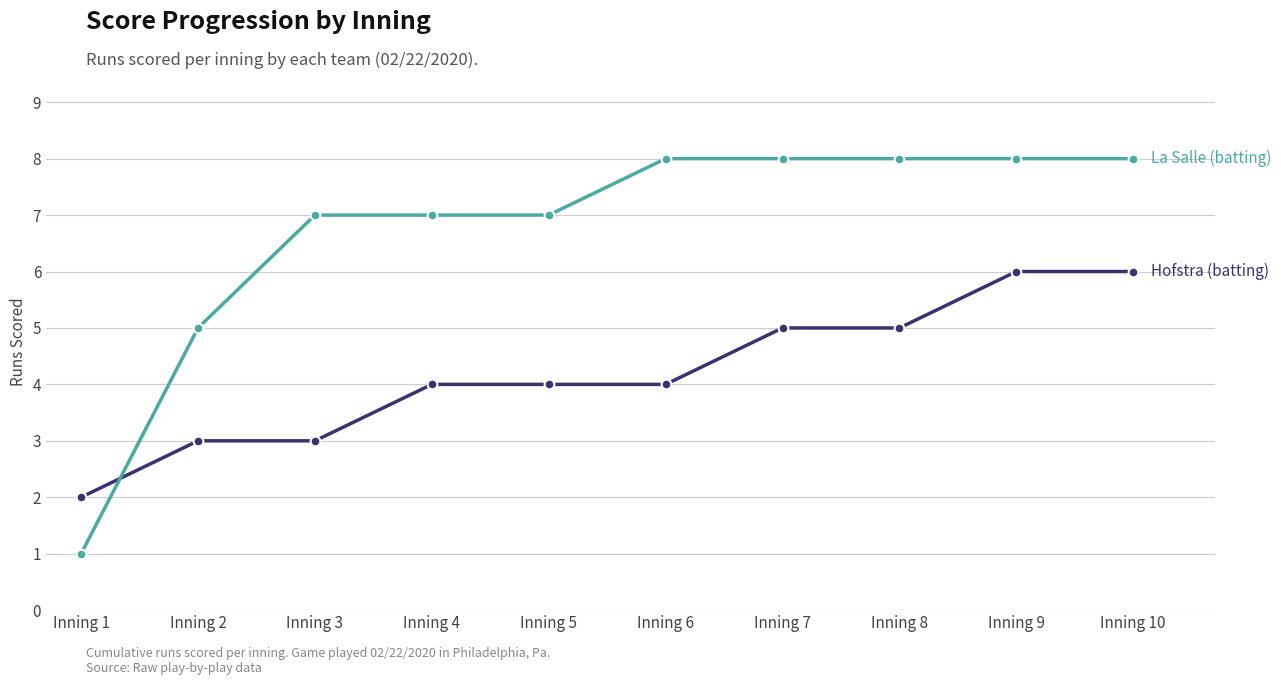

What is the total value across all series at Inning 10?

14